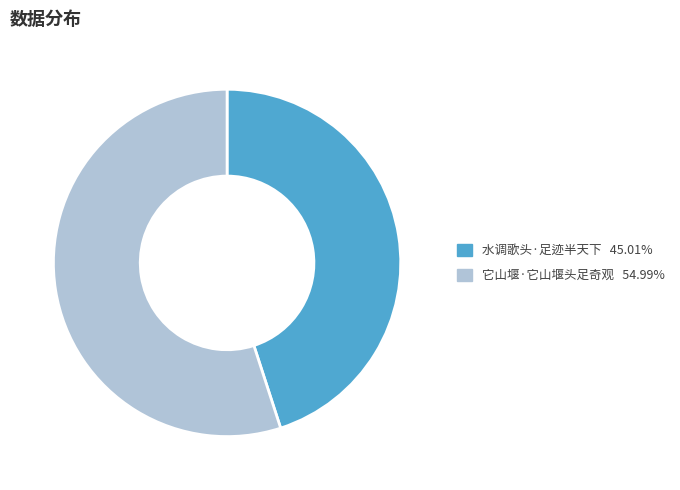

Which category accounts for the majority?

它山堰·它山堰头足奇观